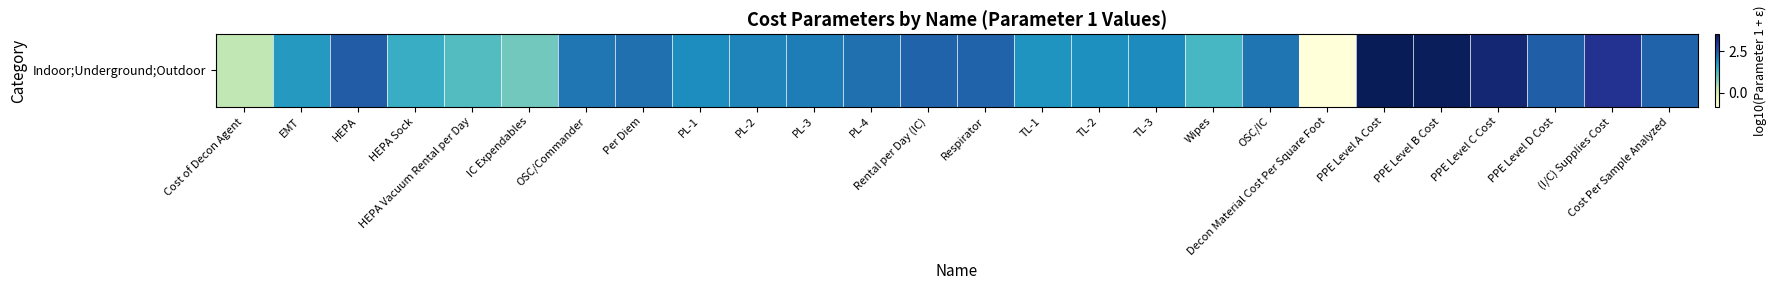

List the labels in order of value, smallest first.

Decon Material Cost Per Square Foot, Cost of Decon Agent, IC Expendables, HEPA Vacuum Rental per Day, Wipes, HEPA Sock, EMT, TL-1, TL-2, PL-1, TL-3, PL-2, PL-3, OSC/Commander, OSC/IC, PL-4, Per Diem, Cost Per Sample Analyzed, Rental per Day (IC), Respirator, PPE Level D Cost, HEPA, (I/C) Supplies Cost, PPE Level C Cost, PPE Level B Cost, PPE Level A Cost